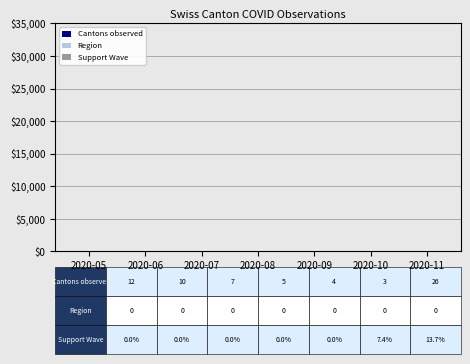

How many groups of bars are there?

7